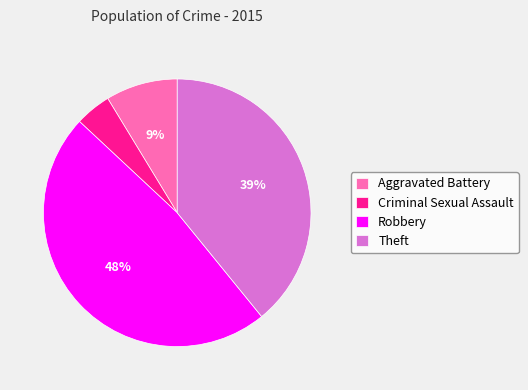

True or false: Aggravated Battery accounts for 9% of the total.

True